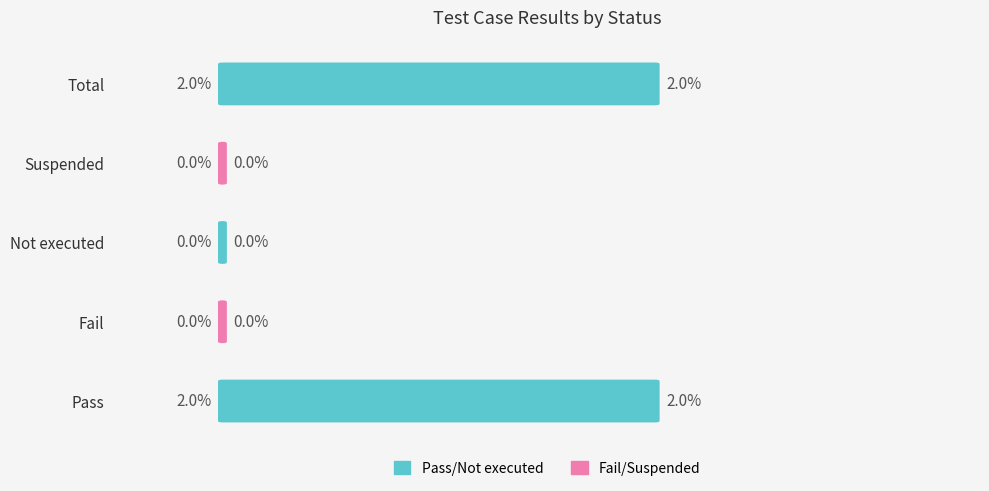

The value at Fail is 0. True or false?

True